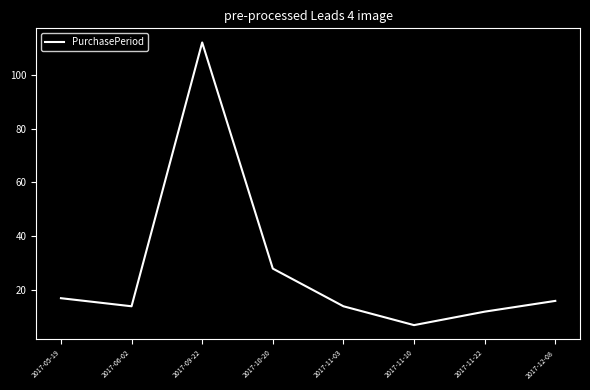

Which has a higher value, 2017-11-10 or 2017-10-20?

2017-10-20